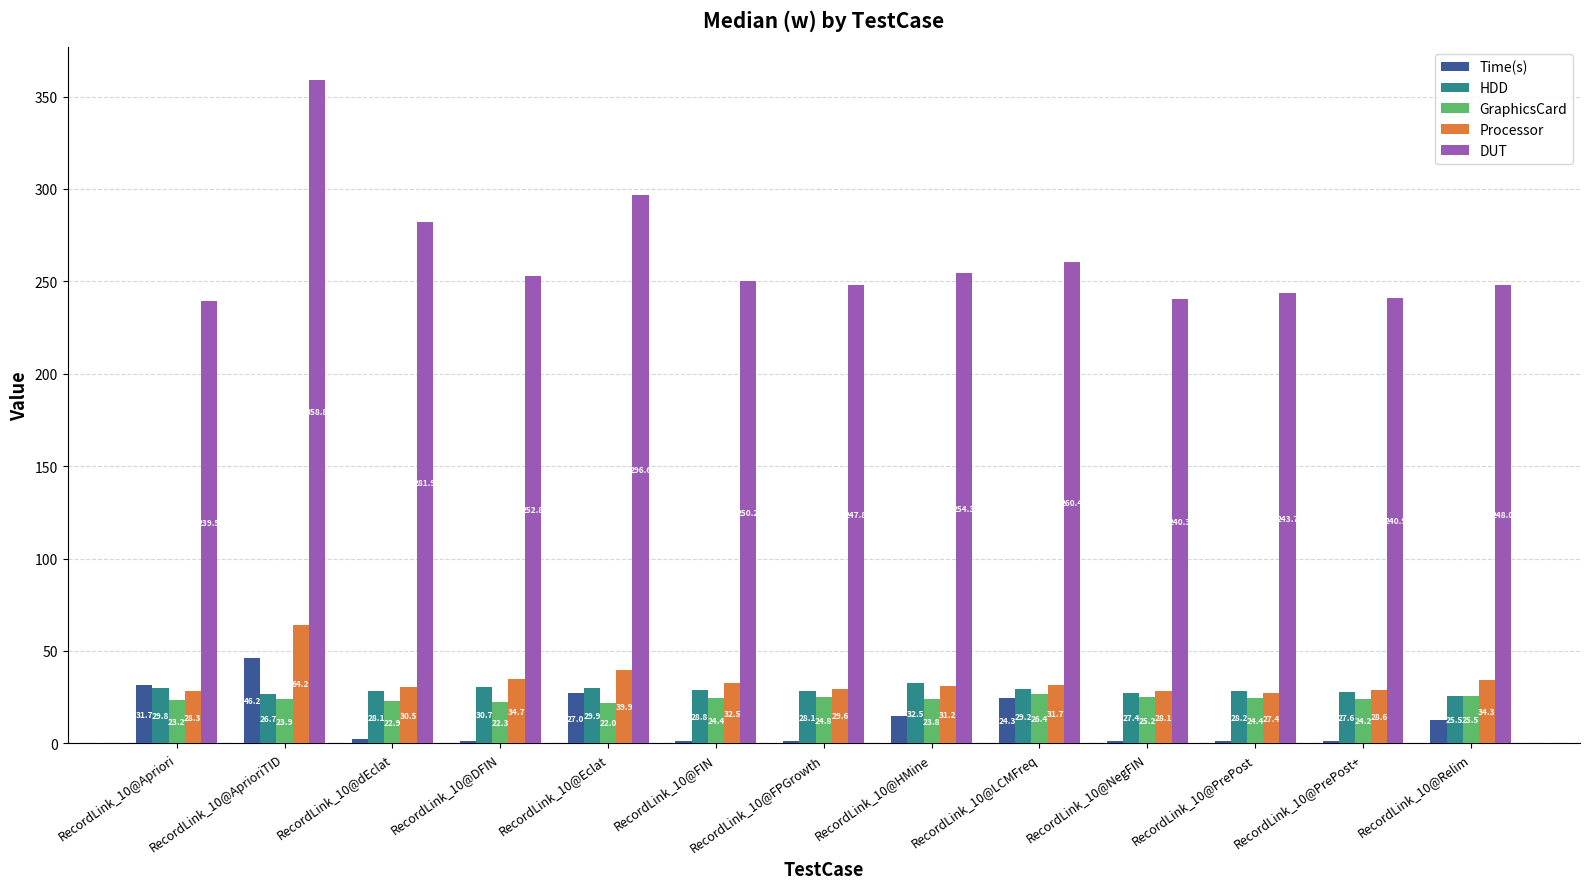

What is the minimum value for GraphicsCard?

22.0